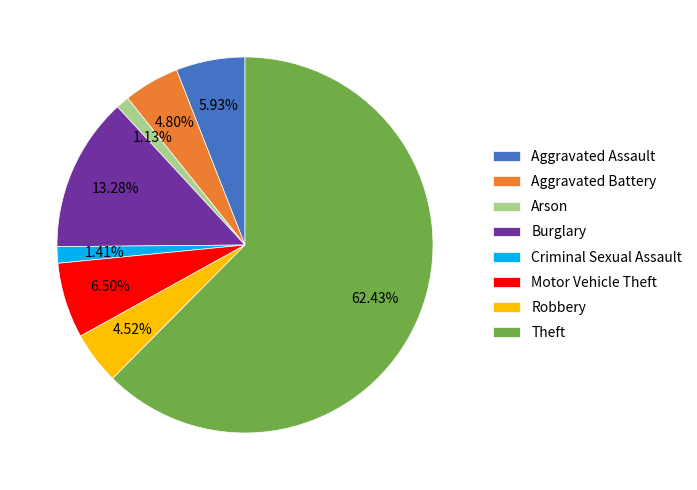

How many slices are in this pie chart?

8